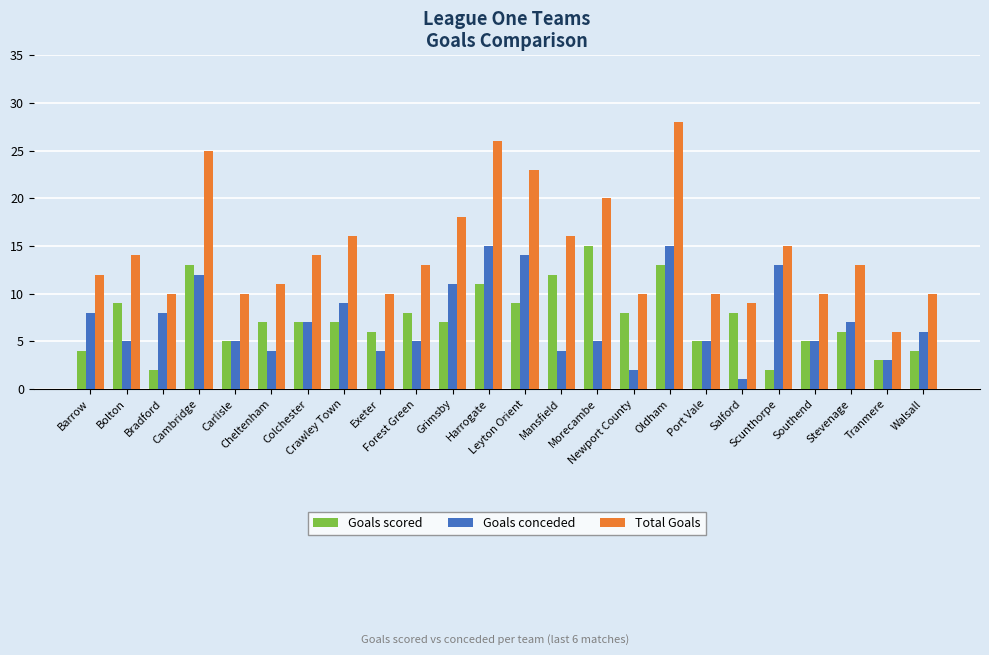

What is the value of the Total Goals bar at the 2nd from the left?

14